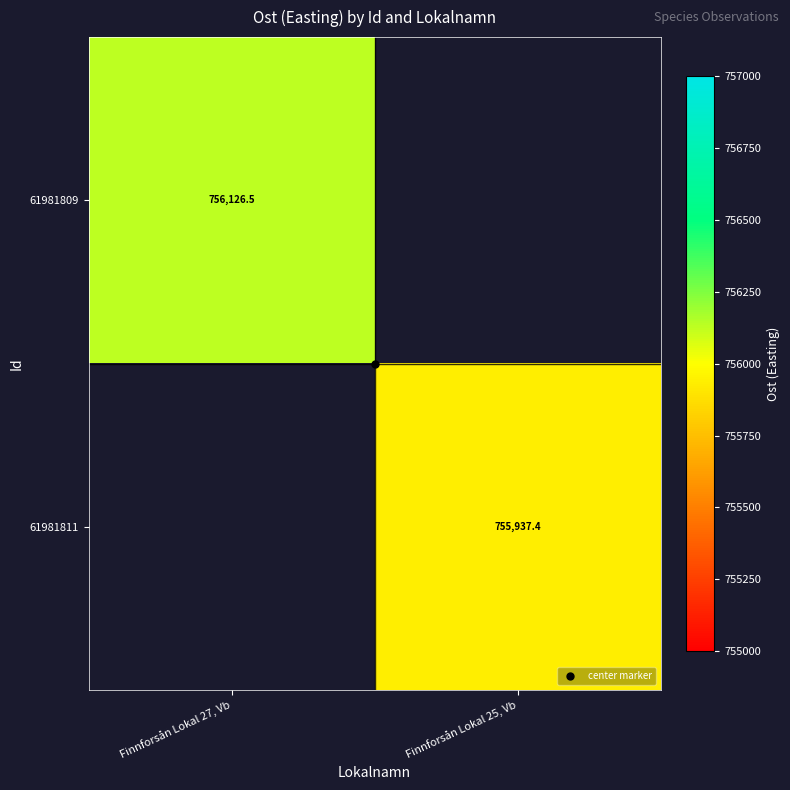

Rank the categories by 61981811 value from highest to lowest.

Finnforsån Lokal 27, Vb, Finnforsån Lokal 25, Vb